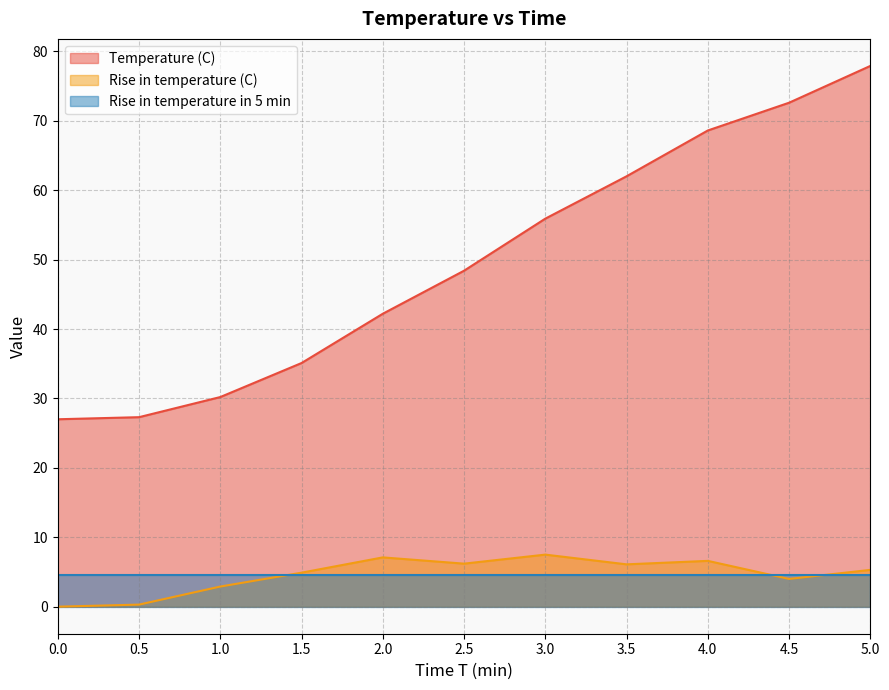

What is the difference between the Temperature (C) values at 1.5 and 2.5?

13.3